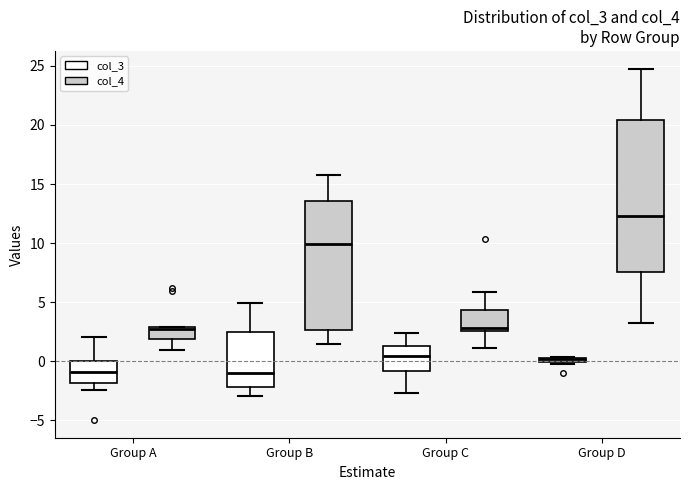

Where is the upper edge of the box for Group B (col_4) on the y-axis? The values are not printed on the chart, so give them approximately, as read against the axis.

13.5